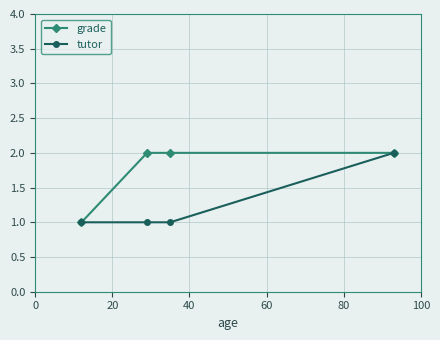

What is the value of the grade point at the 3rd from the left?

2